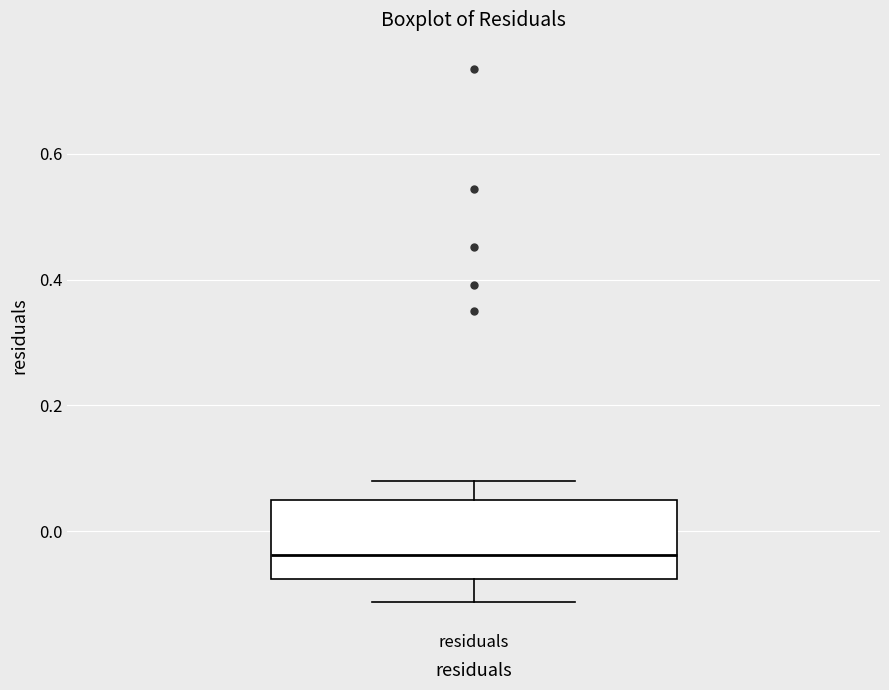

Read this box plot against the y-axis: the position of the median line, the range covered by the box, and the ends of both whiskers. The values are not printed on the chart, so give them approximately, as read against the axis.

median -0.04, box -0.08 to 0.04, whiskers -0.12 to 0.08